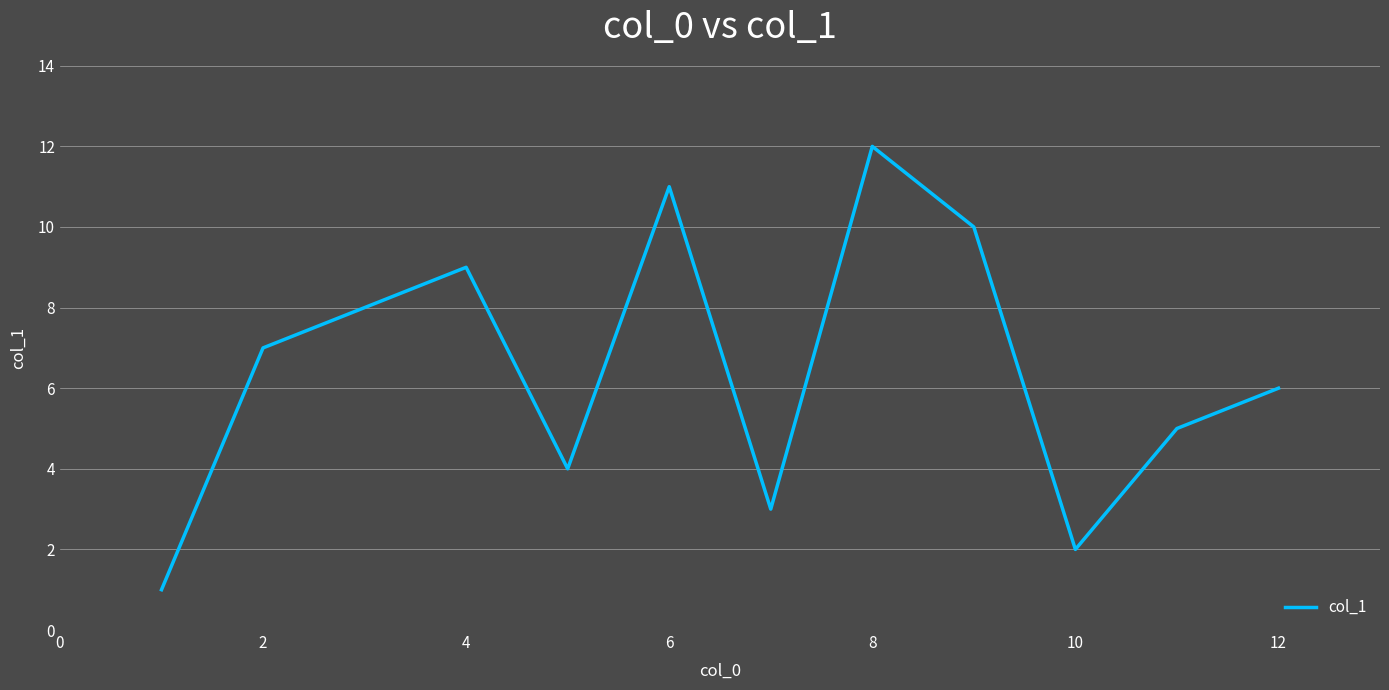

What is the greatest value displayed?

12